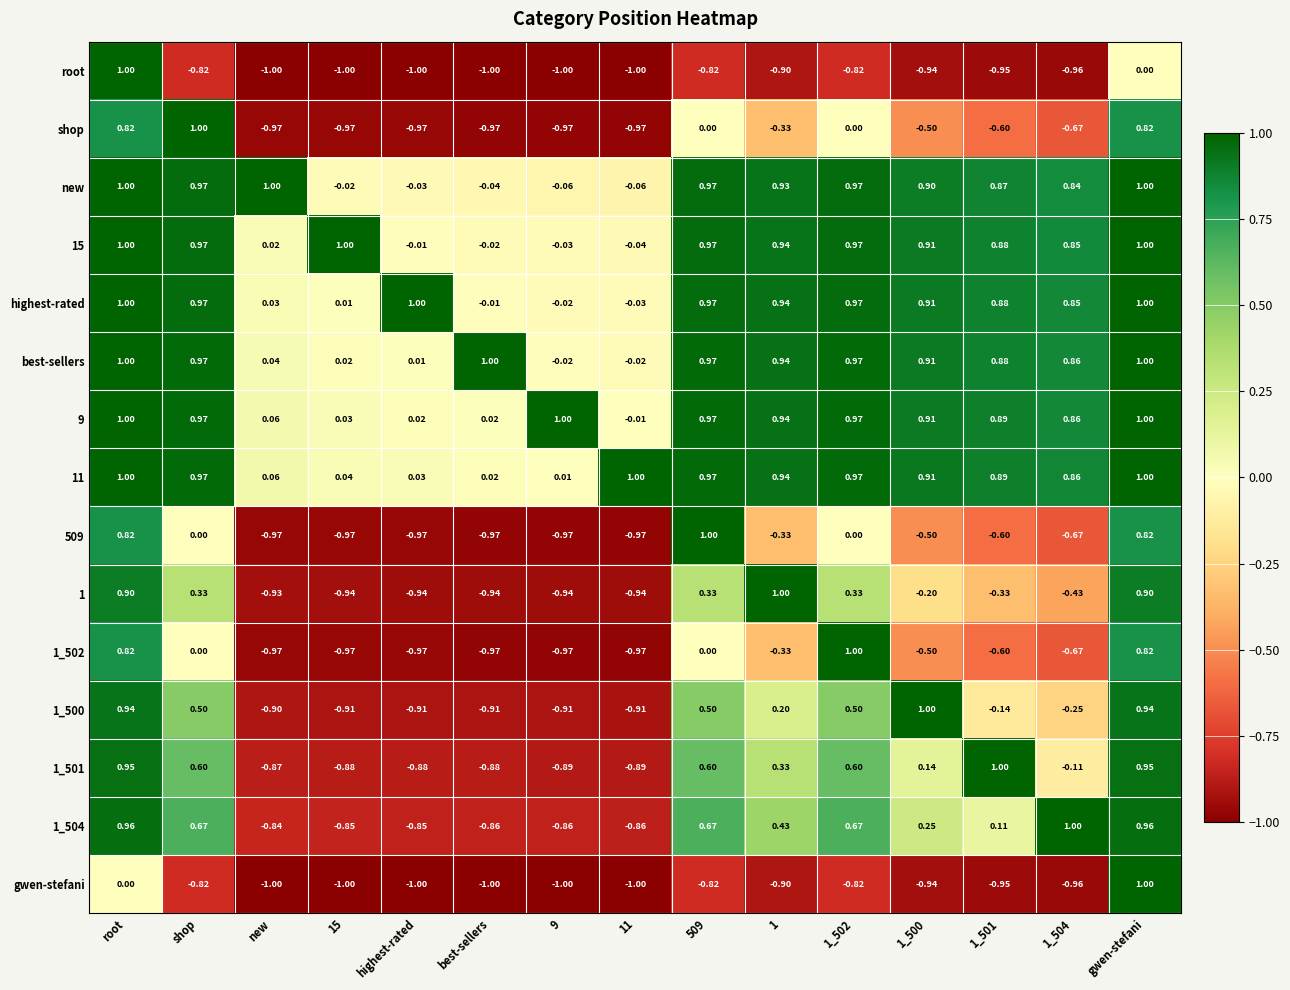

Is the value of 1_500 at 1 greater than the value of root at 15?

Yes